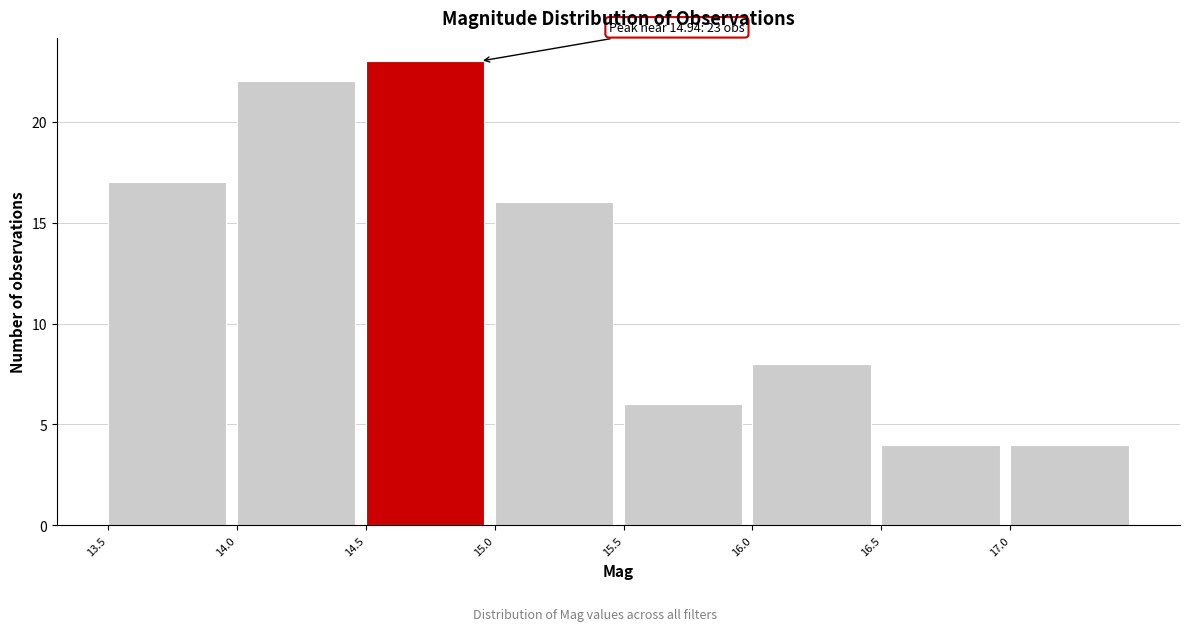

Which range on the x-axis has the tallest bar?

14.5 to 15.0